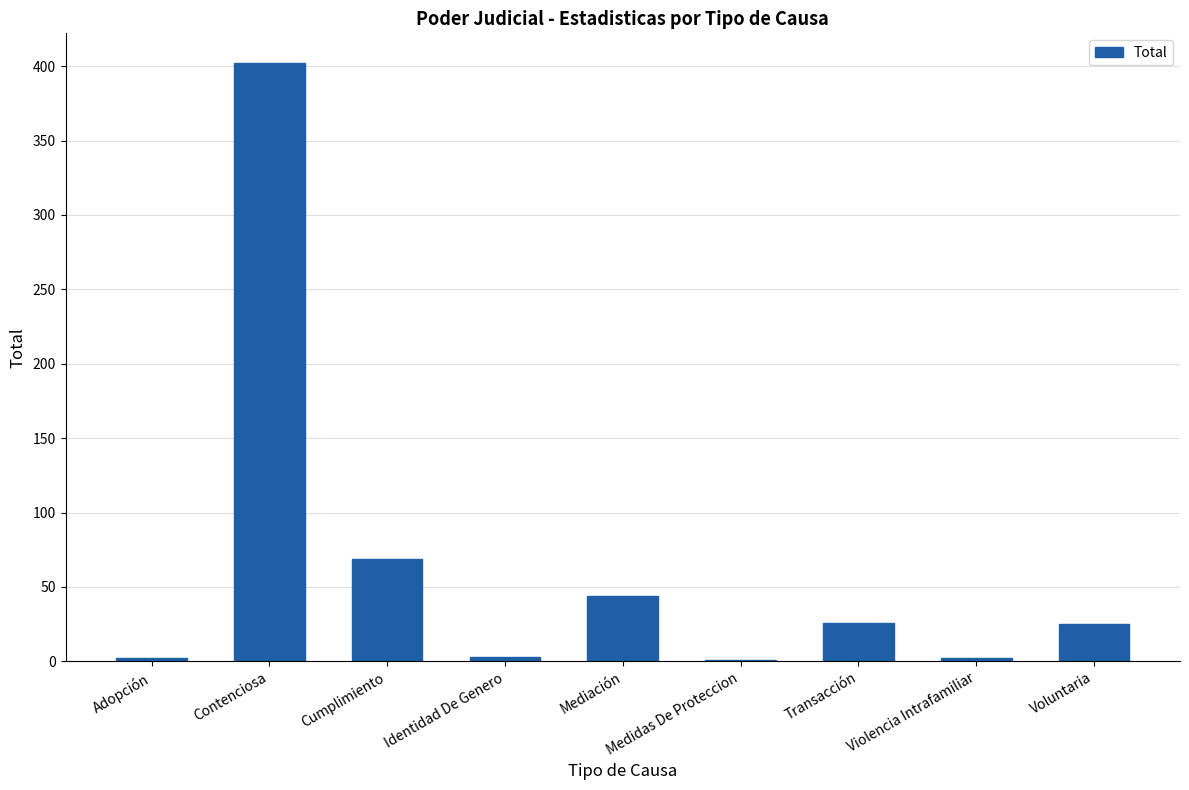

Where is the data nearest to the value 201?

Cumplimiento